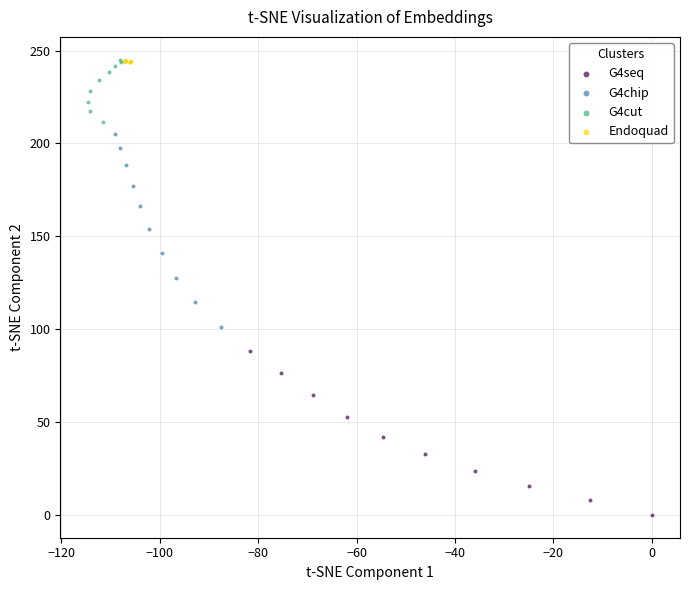

Which series reaches the minimum Y coordinate?

G4seq